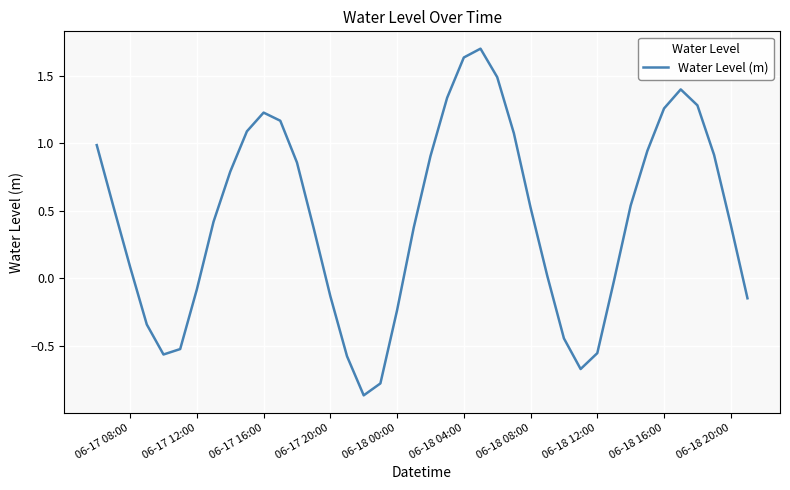

What is the maximum value shown in the chart?

1.7